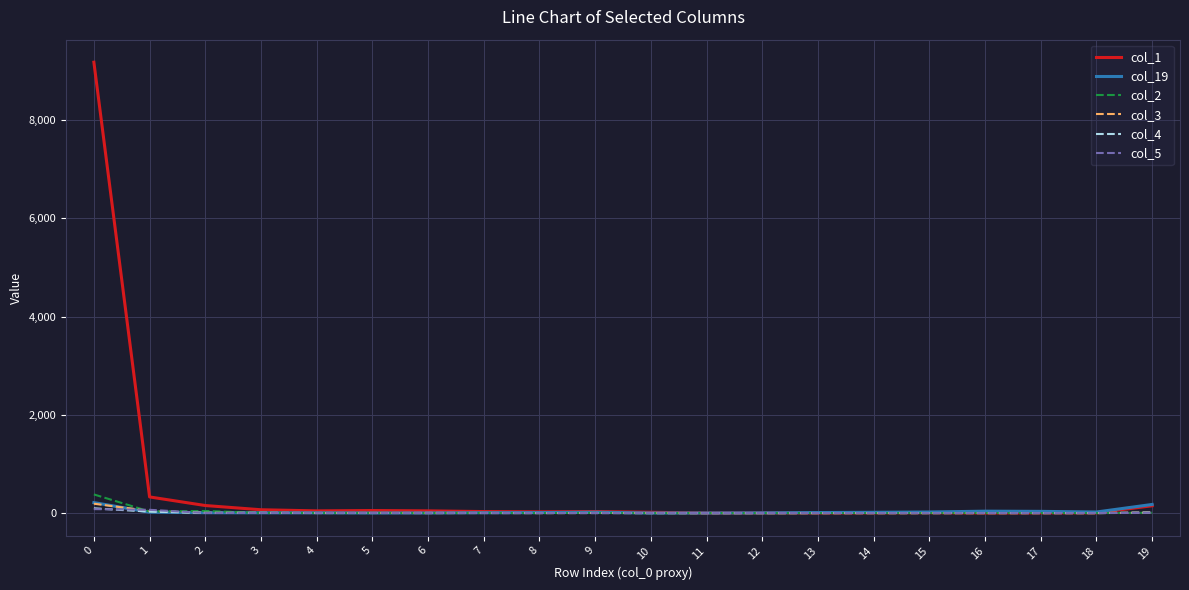

Which series has the largest range (max minus min)?

col_1